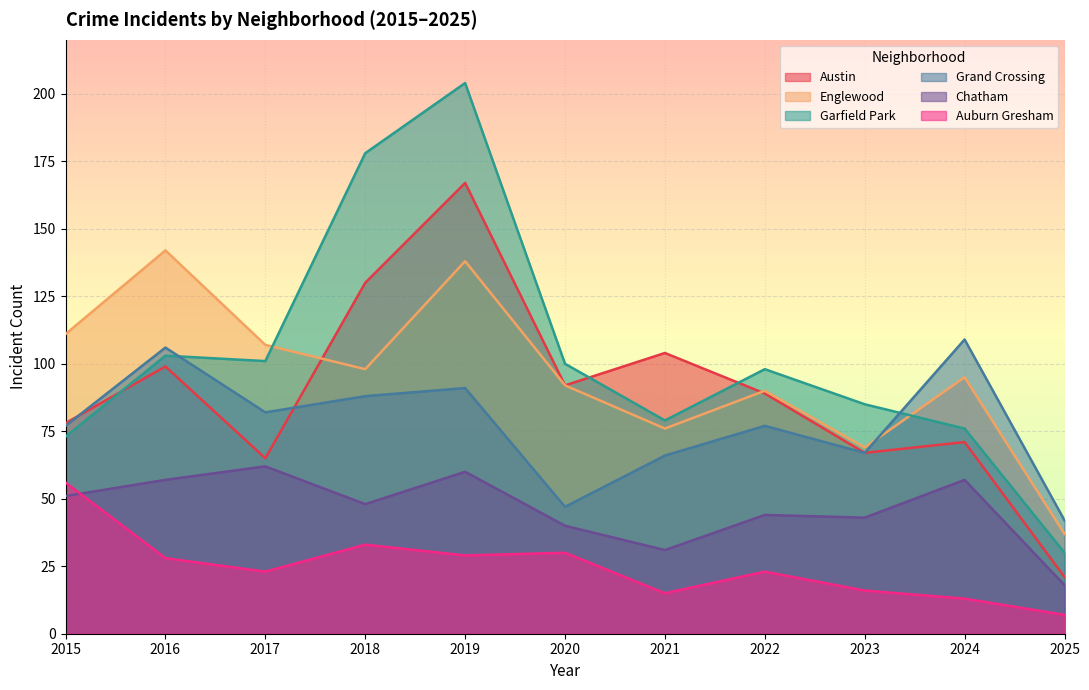

How many values in the Auburn Gresham series are below 23?

4